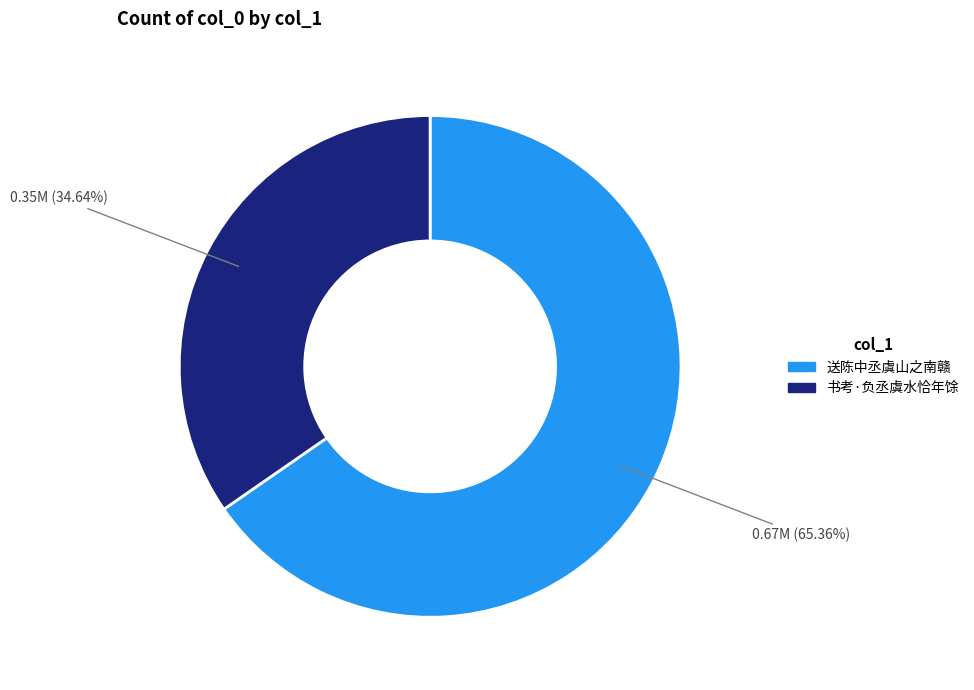

What is the smallest slice in the pie chart?

书考·负丞虞水恰年馀